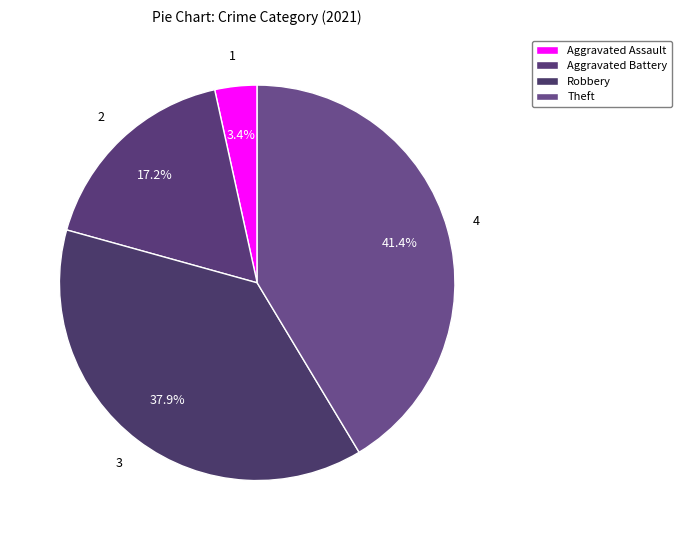

Count the number of slices in the pie.

4